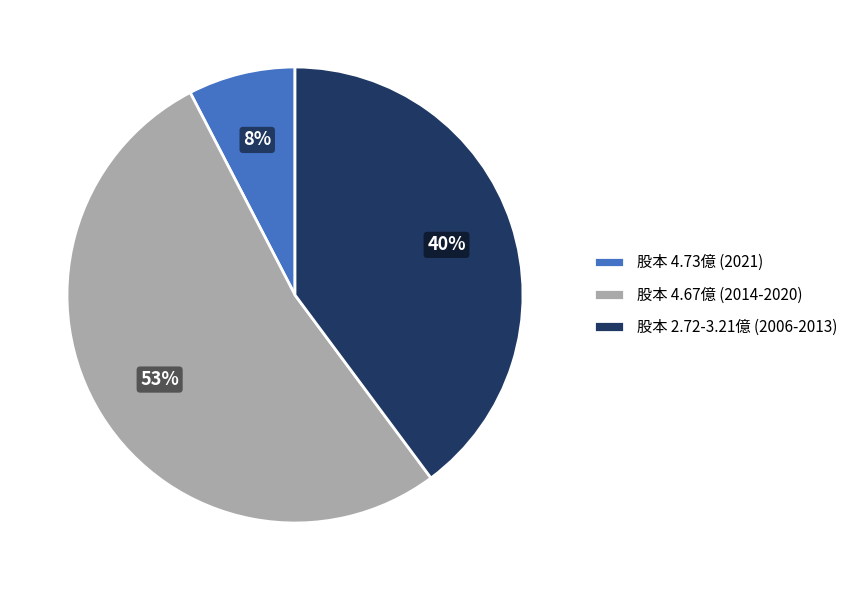

How many segments does this pie chart have?

3